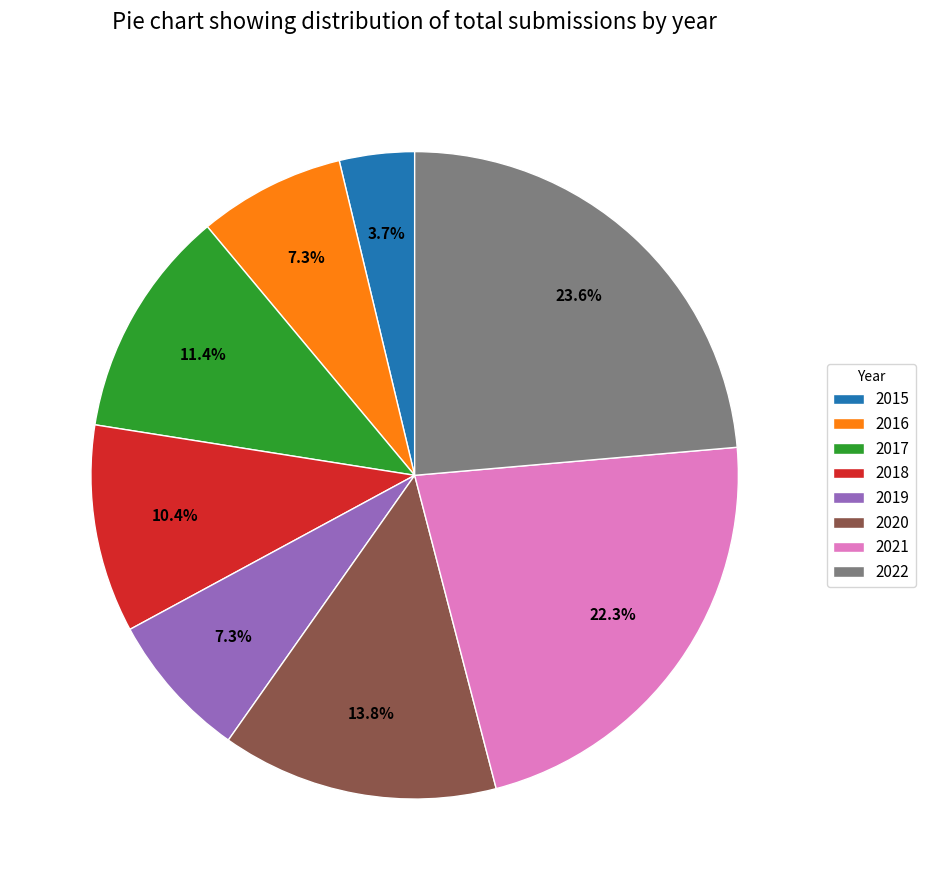

Is it true that 2020 is 21% of the pie?

False